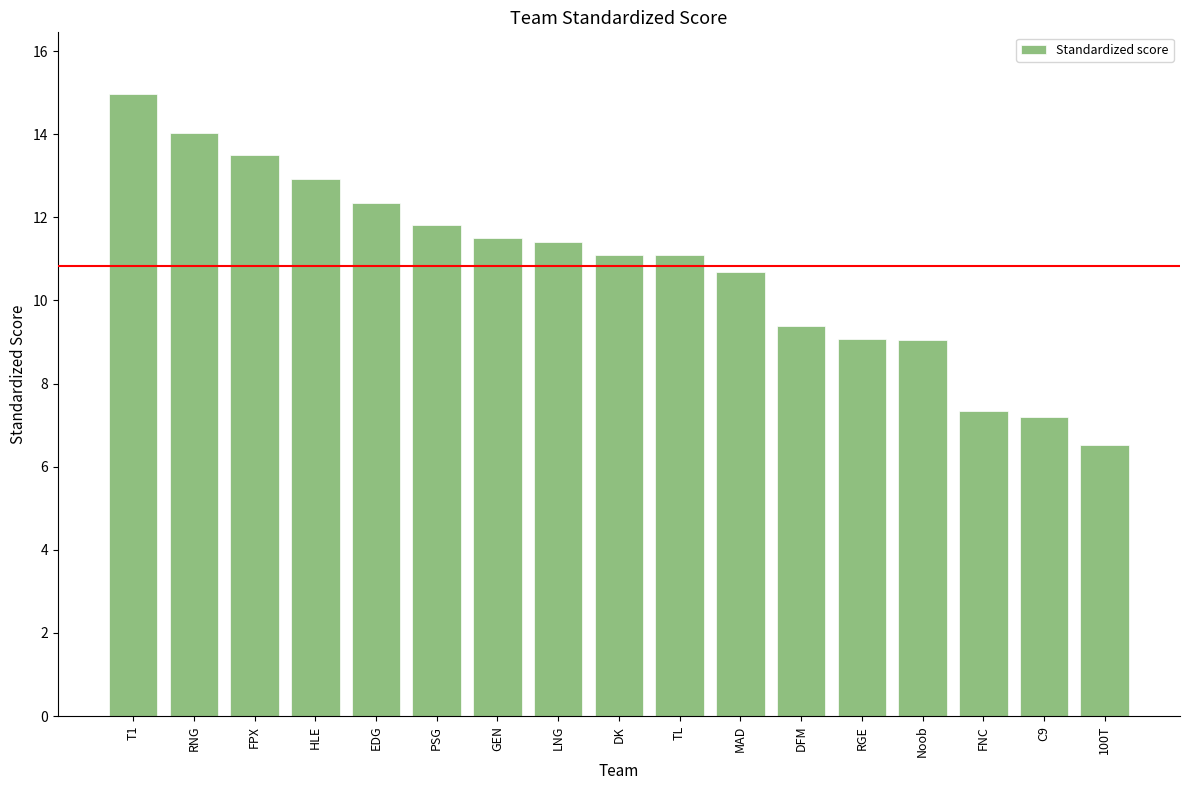

What is the ratio of the value at DK to the value at Noob?

1.2